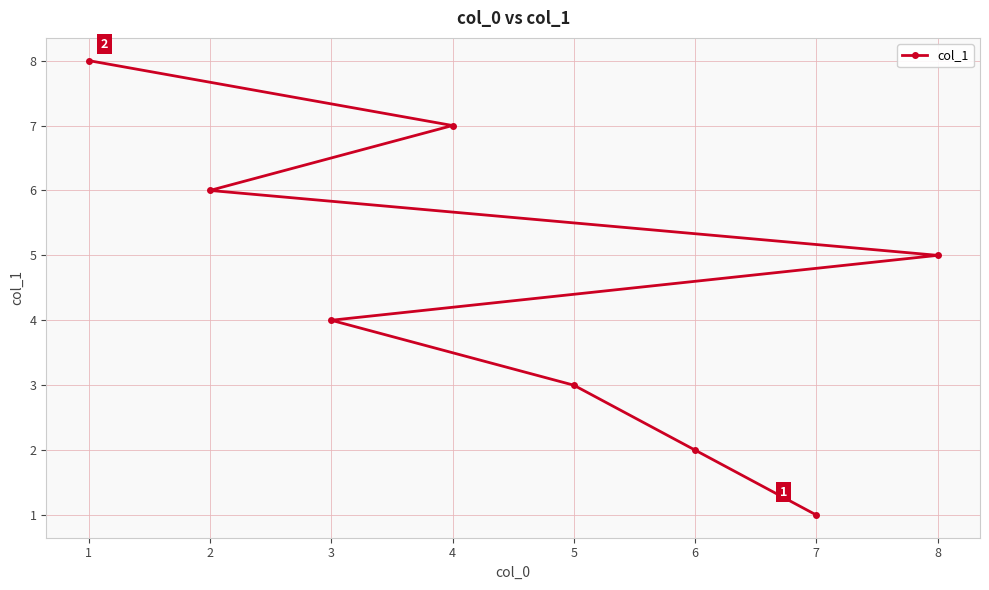

Count the values in the range 3 to 7.

5